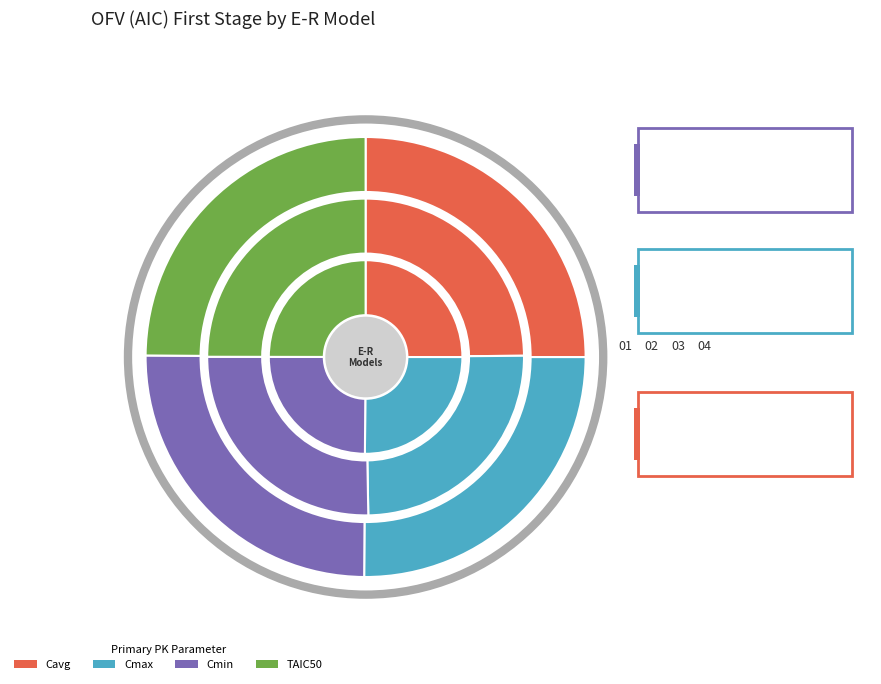

To the nearest percent, what is the combined percentage of TAIC50 and Cmax?

50%